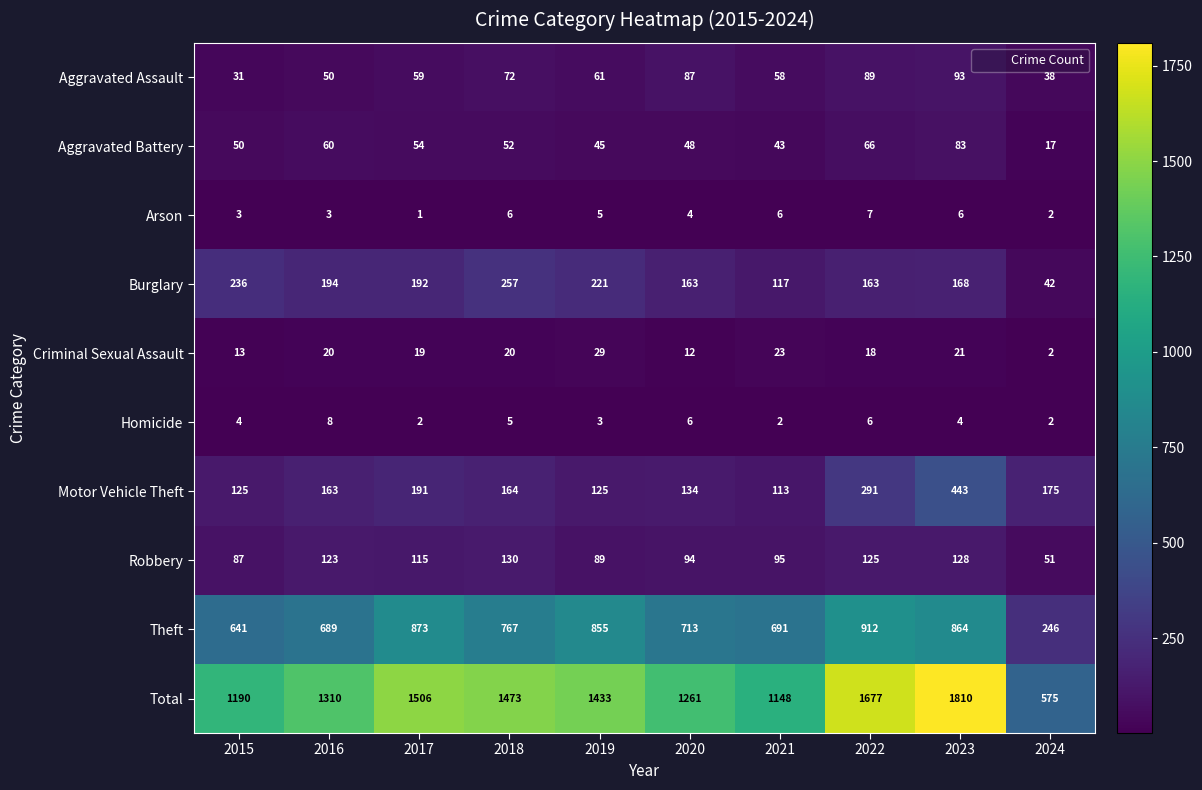

Which series has the largest range (max minus min)?

Total